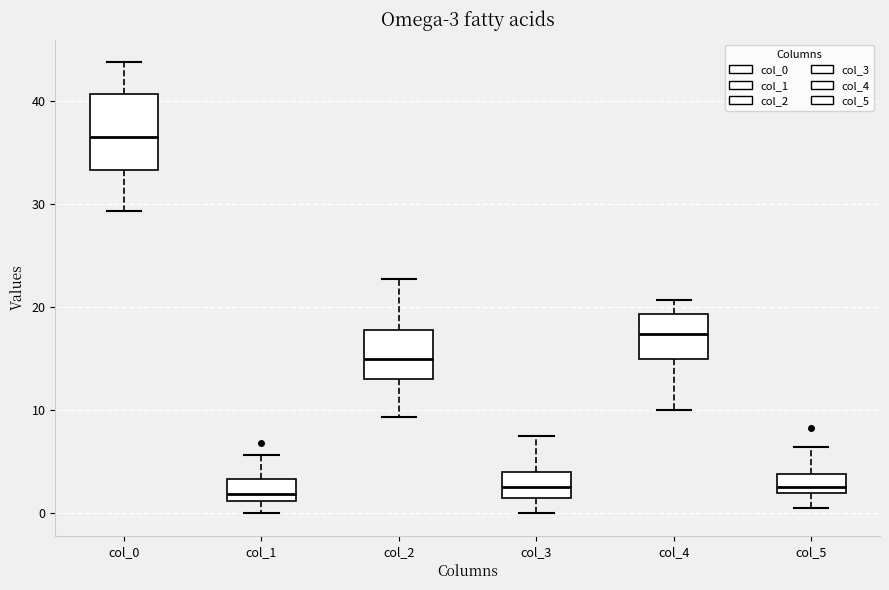

Comparing the boxes themselves (not the whiskers), which one is the tallest?

col_0